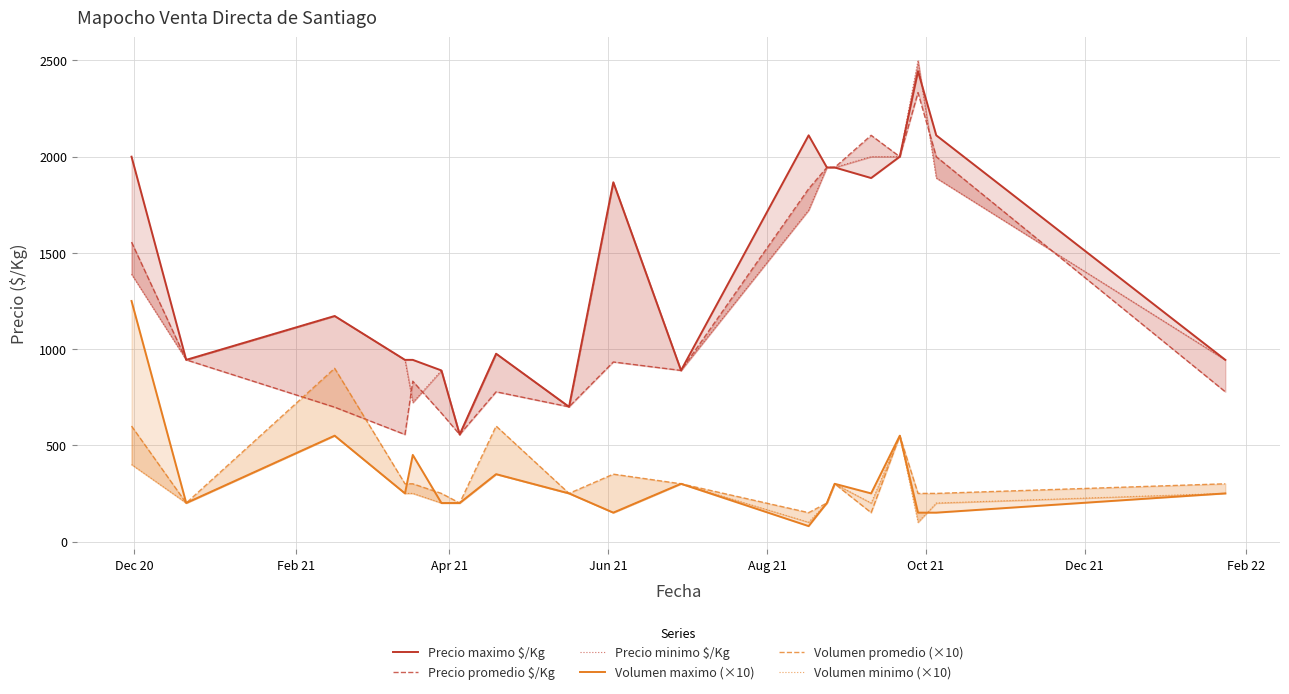

How many data points in Precio minimo $/Kg are less than 1172?

9